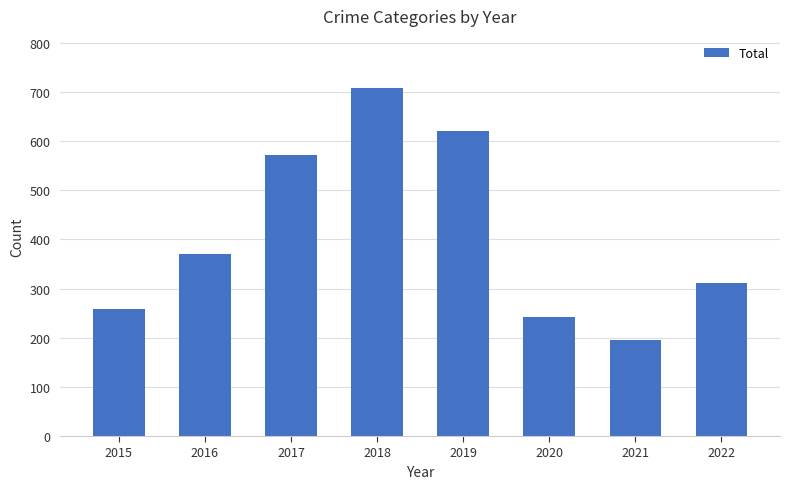

Does the chart contain any negative values?

No